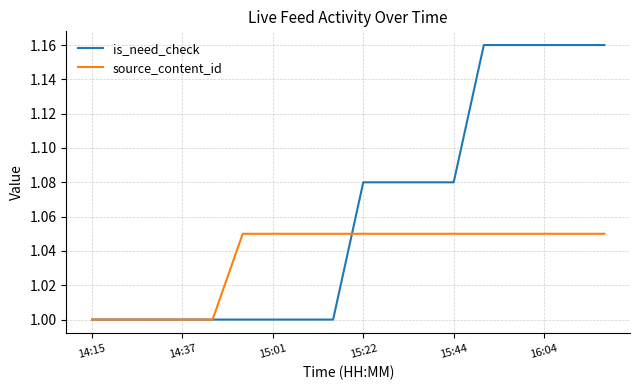

What is the minimum value shown in the chart?

1.0